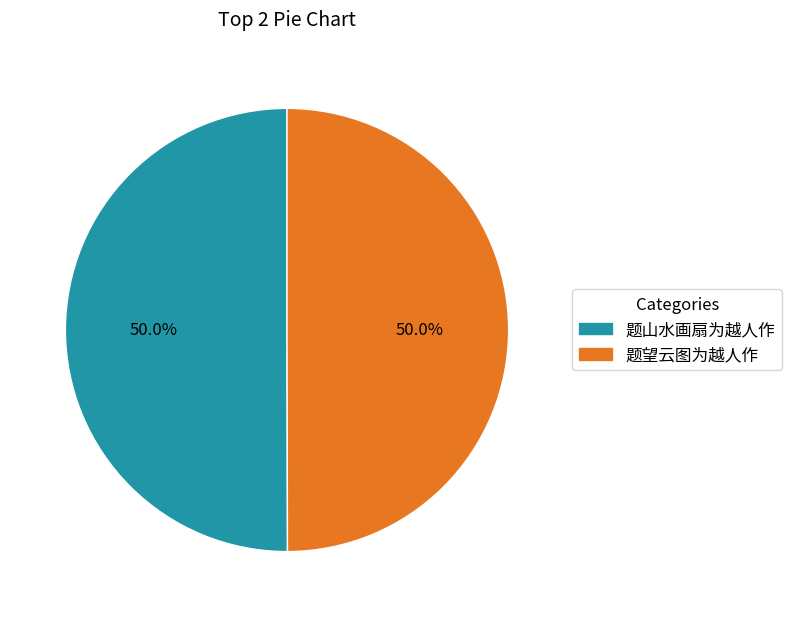

To the nearest percent, what percentage of the pie is 题望云图为越人作?

50%